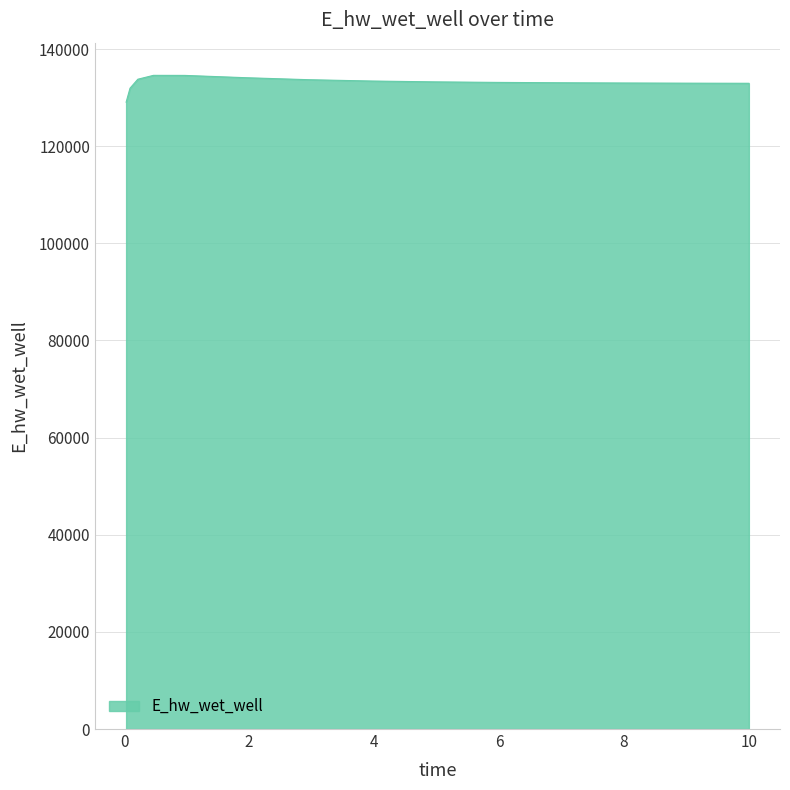

What is the difference between the maximum and minimum values?

5526.2